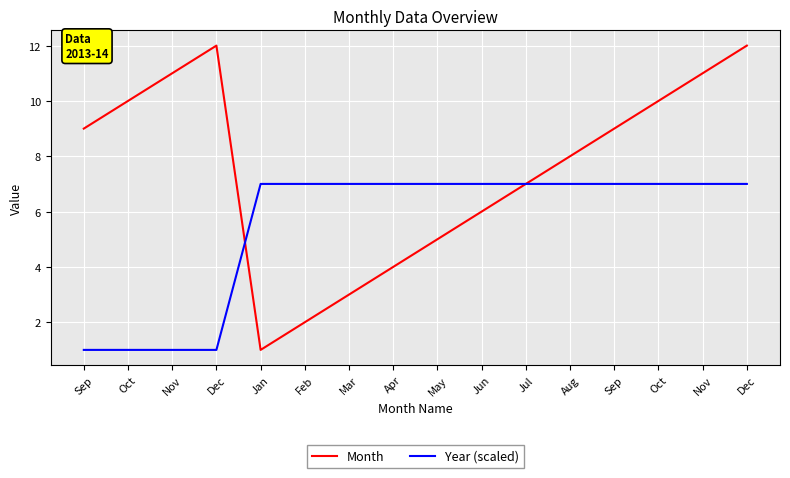

How many intersections are there between Year (scaled) and Month?

1